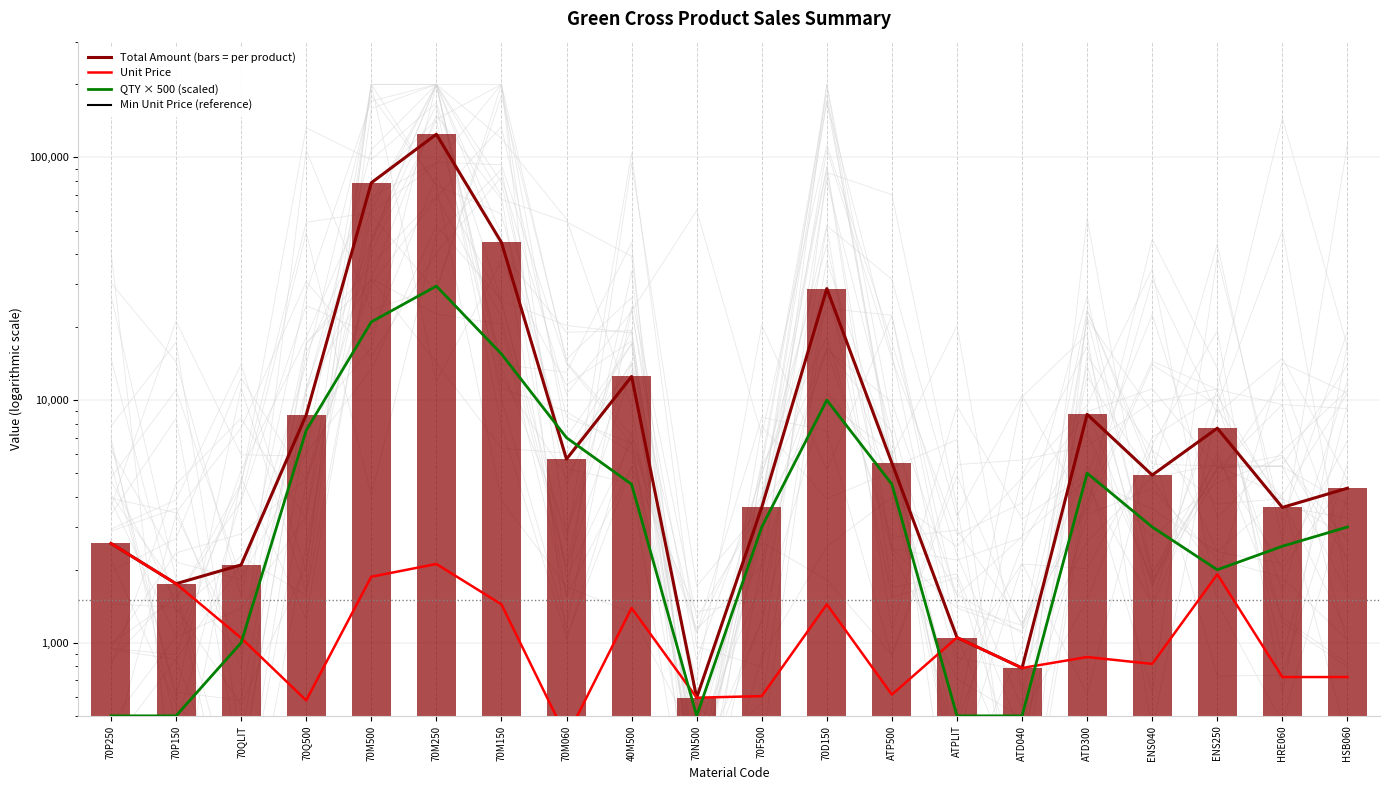

Is the value of Total Amount (bars = per product) at ATP500 greater than the value of Unit Price at 70F500?

Yes